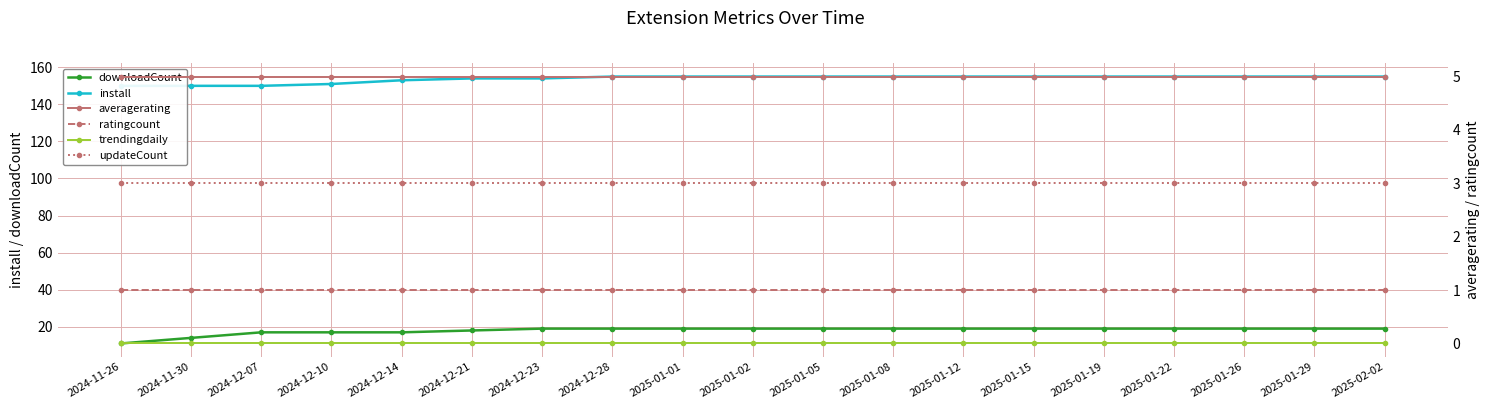

True or false: updateCount and install cross at least once.

False